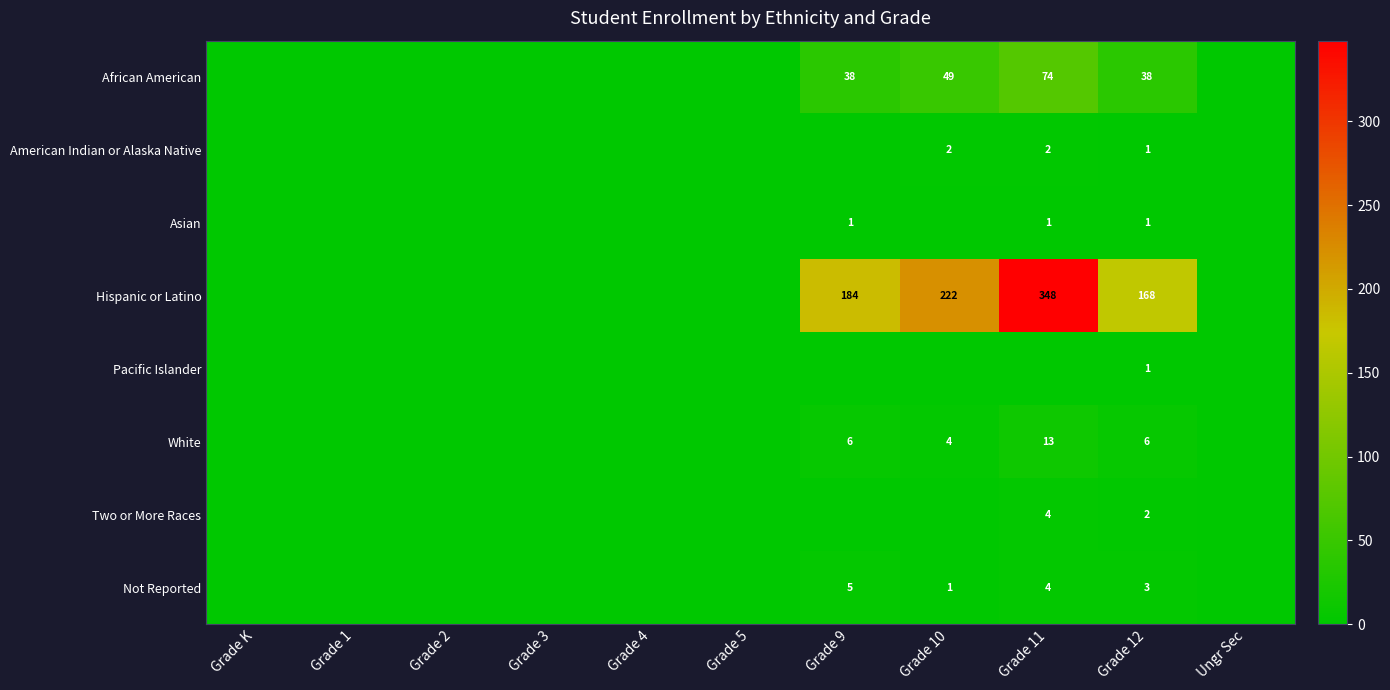

Is it true that Not Reported equals 8 at Grade 9?

False